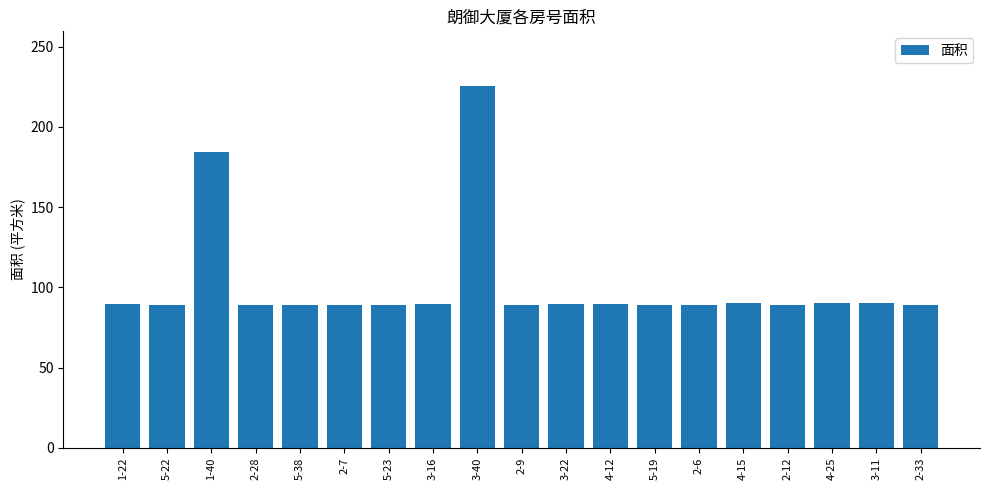

Are the bars horizontal?

No